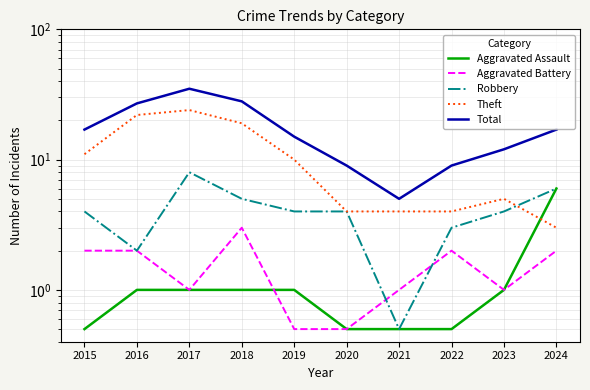

Where is the first local maximum for Theft?

2017